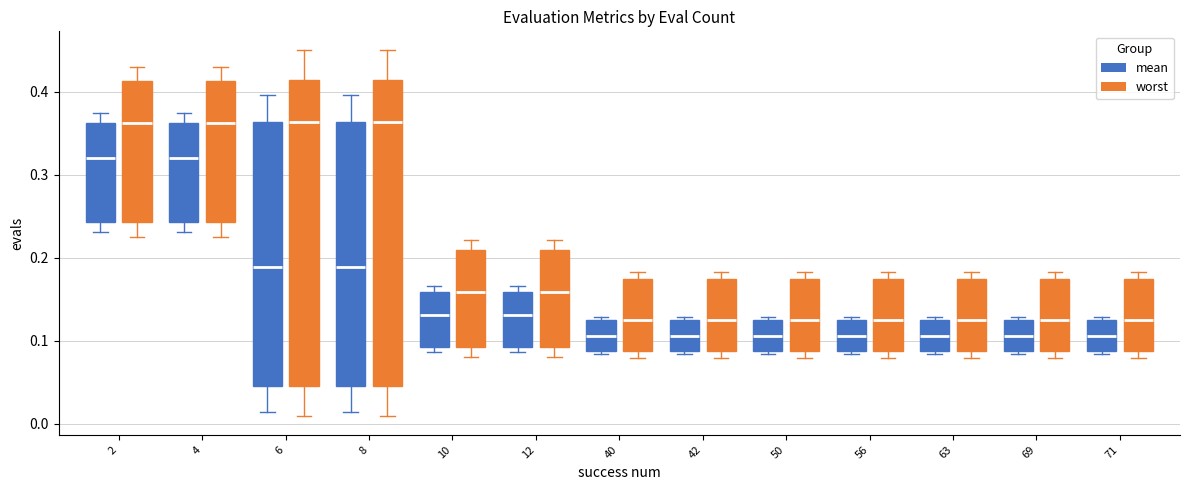

Where does the lower whisker of the box for 8 (worst) end on the y-axis? The values are not printed on the chart, so give them approximately, as read against the axis.

0.01